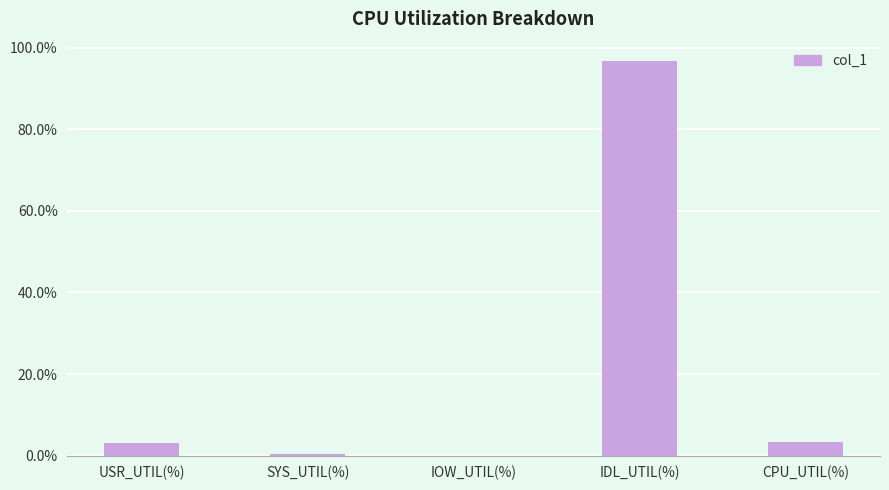

The chart shows a value of 3.4 at CPU_UTIL(%). True or false?

True